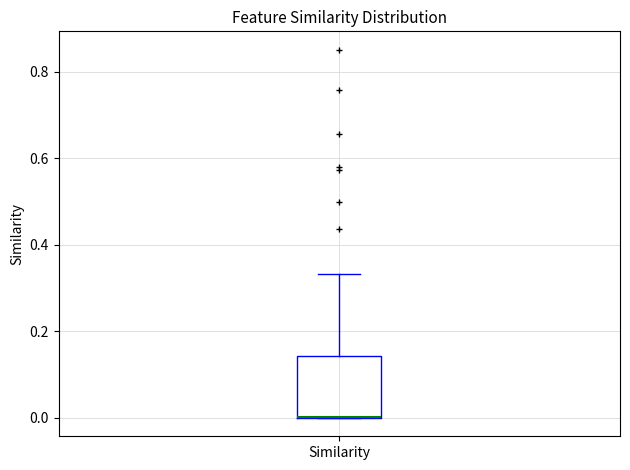

Where is the upper edge of the box for Similarity on the y-axis? The values are not printed on the chart, so give them approximately, as read against the axis.

0.14